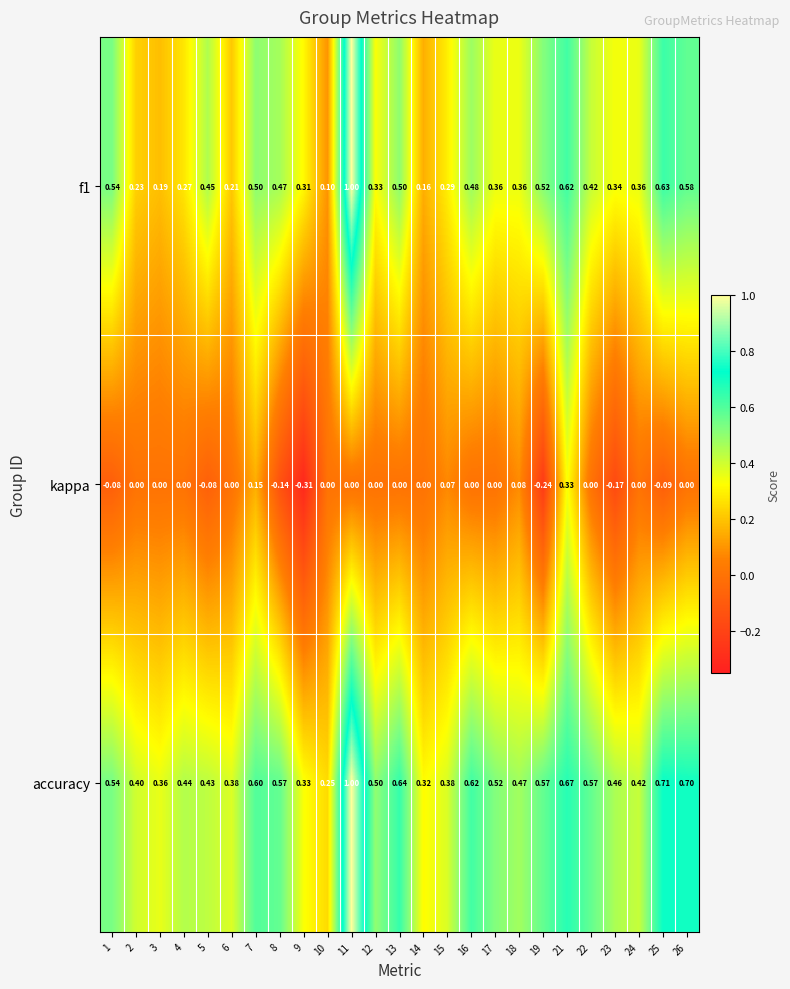

Which series has the largest total across all categories?

accuracy